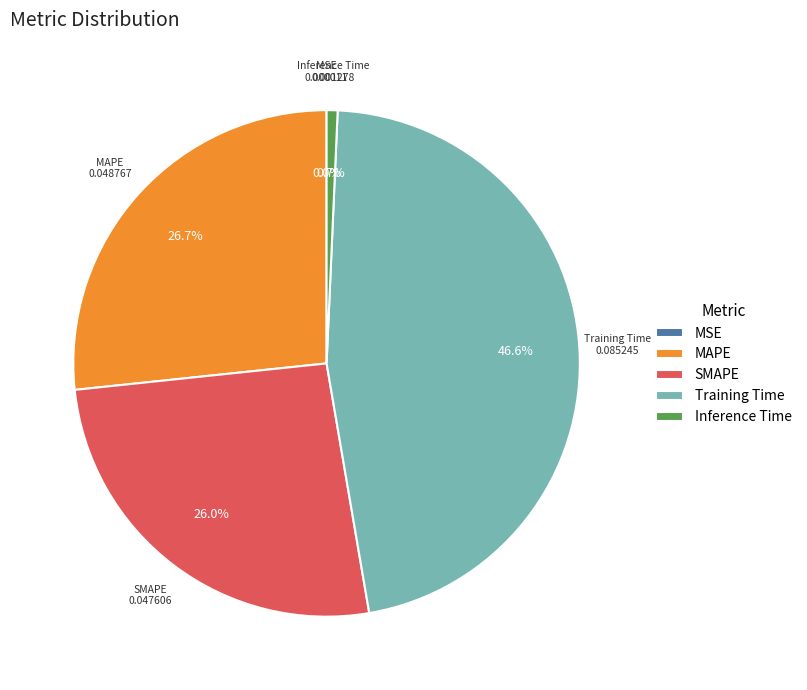

What is the largest slice in the pie chart?

Training Time